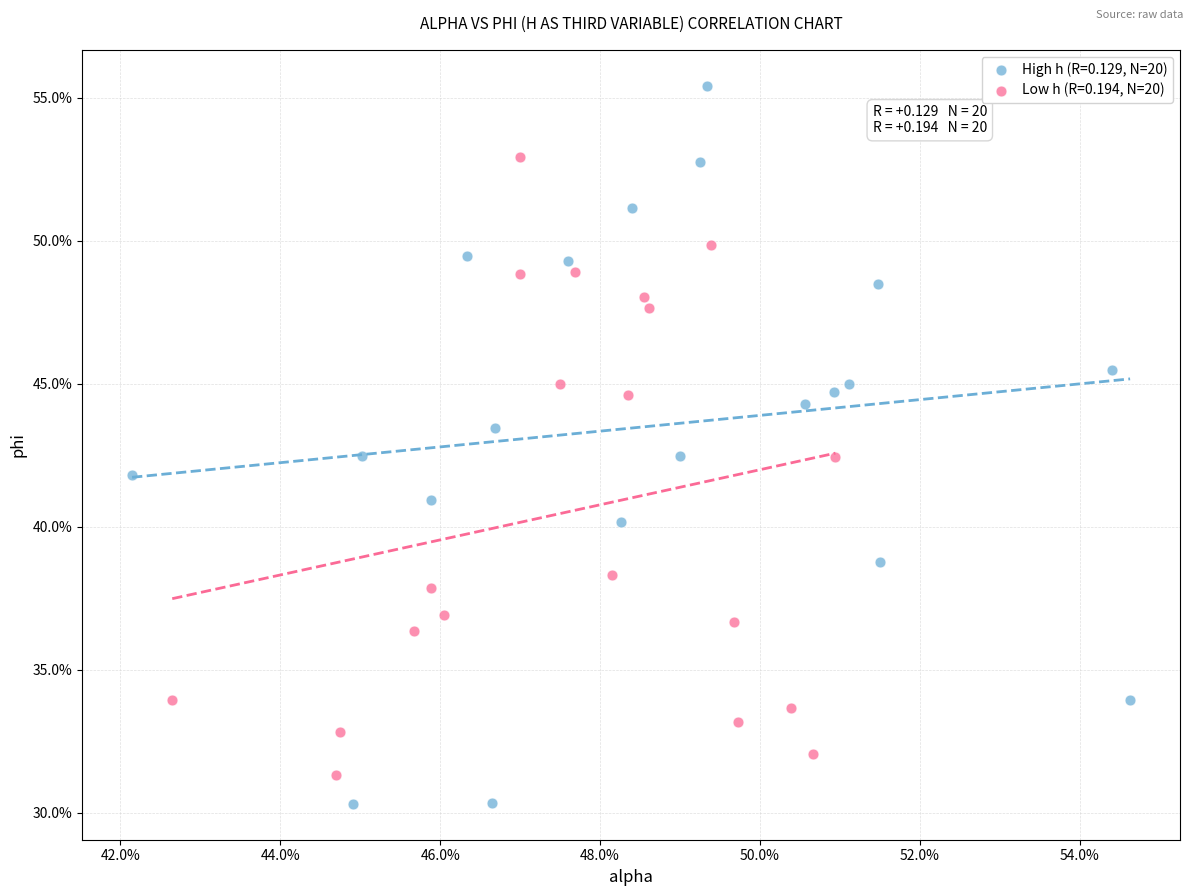

Which series reaches the minimum Y coordinate?

High h (R=0.129, N=20)